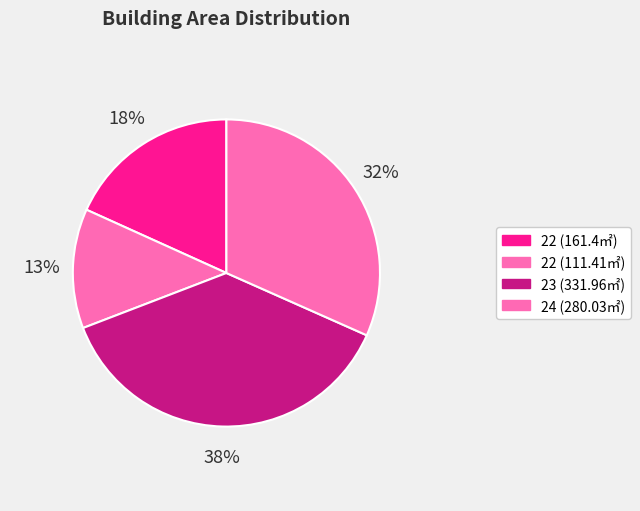

Rank the categories by value from highest to lowest.

23 (331.96㎡), 24 (280.03㎡), 22 (161.4㎡), 22 (111.41㎡)